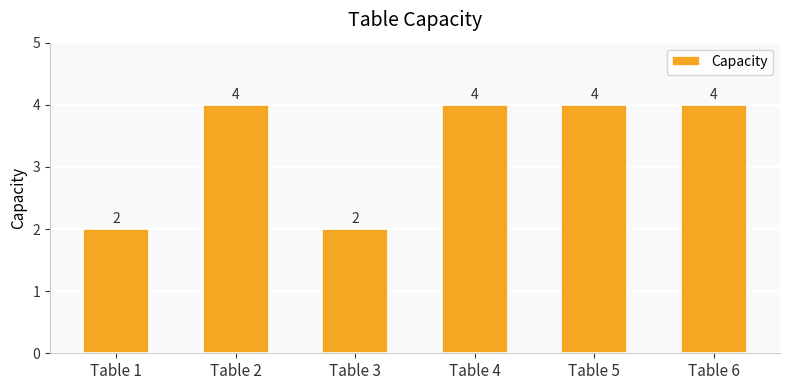

What is the value of the 2nd bar from the left?

4